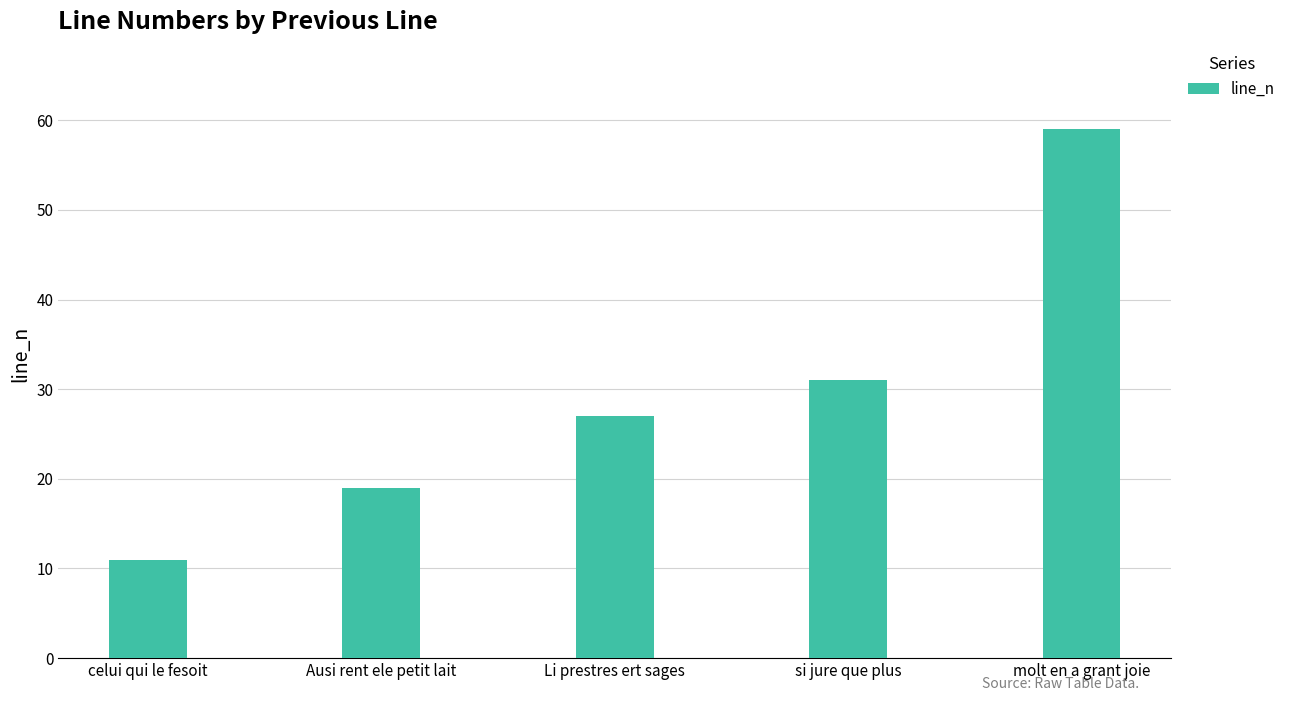

Reading left to right, list all the values displayed in this chart.

celui qui le fesoit=11	Ausi rent ele petit lait=19	Li prestres ert sages=27	si jure que plus=31	molt en a grant joie=59